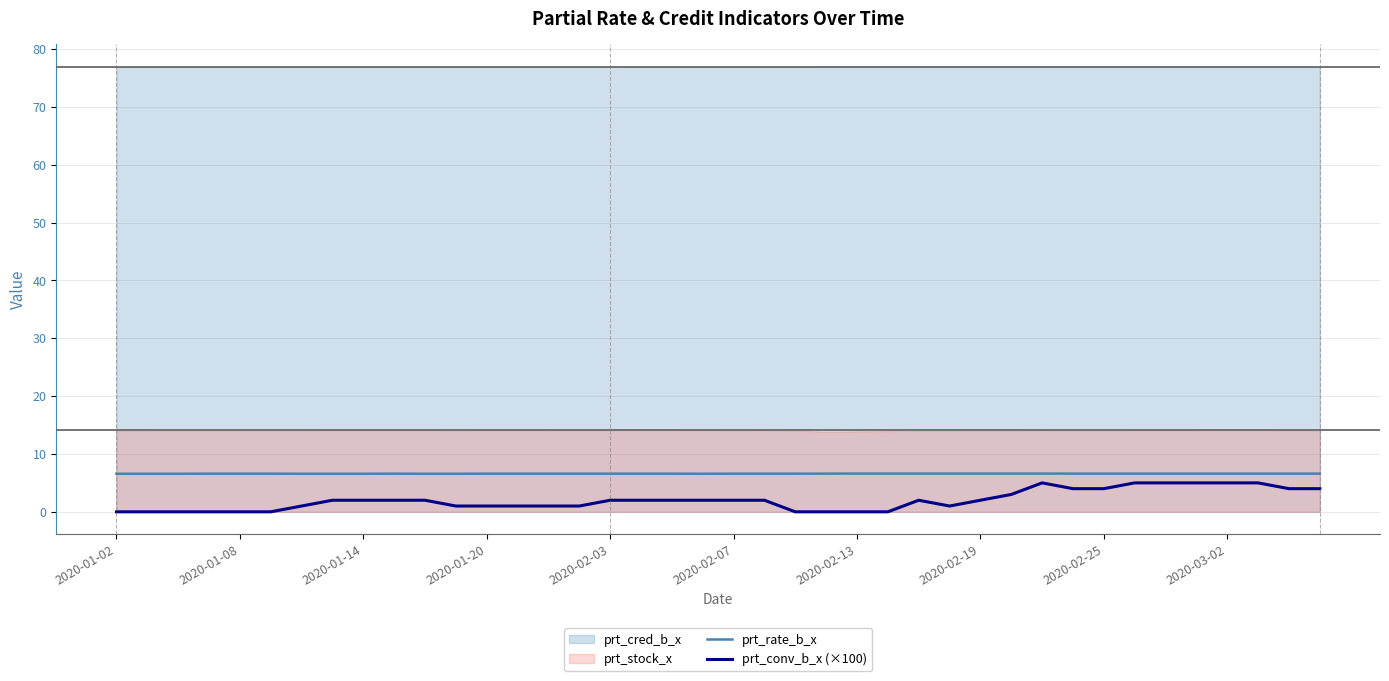

How many prt_rate_b_x values are between 6 and 7?

40